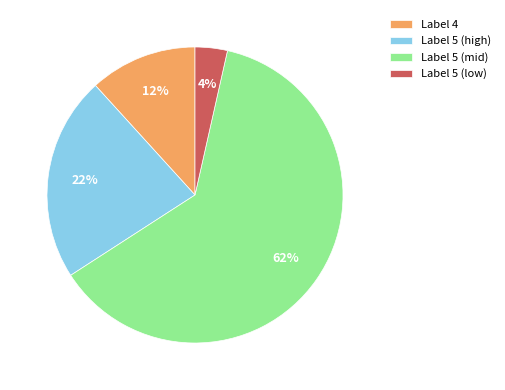

To the nearest percent, what percentage of the pie is Label 5 (low)?

4%